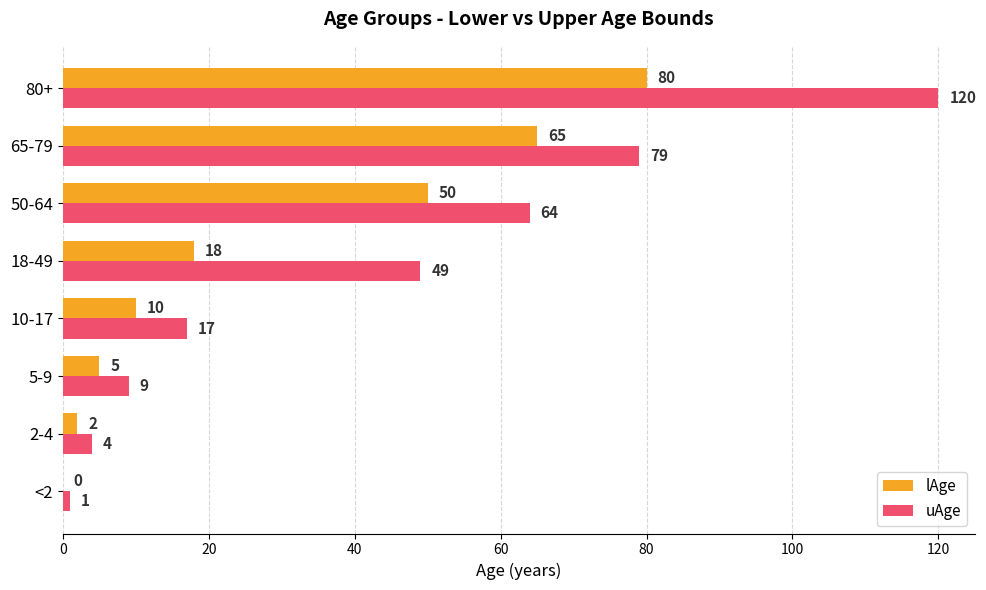

Which series has the largest total across all categories?

uAge